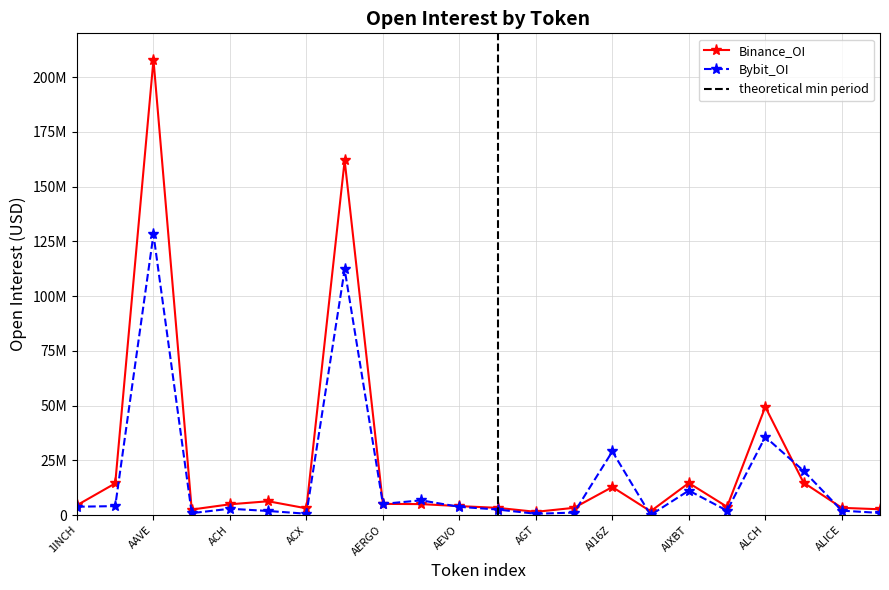

At ALICE, list the series in order from smallest to largest.

Bybit_OI, Binance_OI